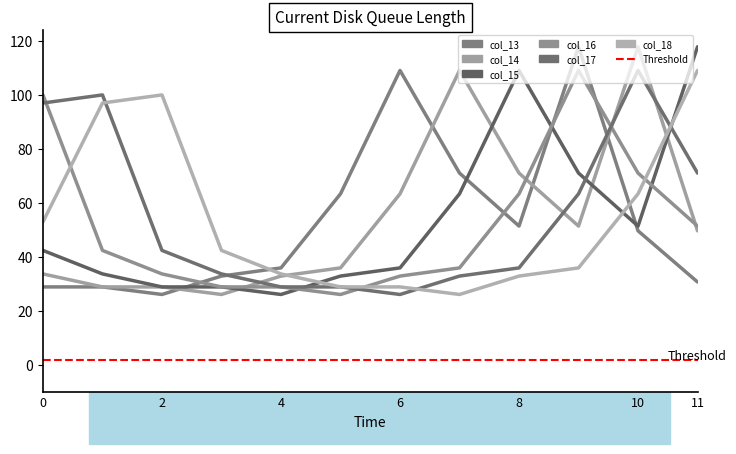

Which label corresponds to the largest value in the chart?

9